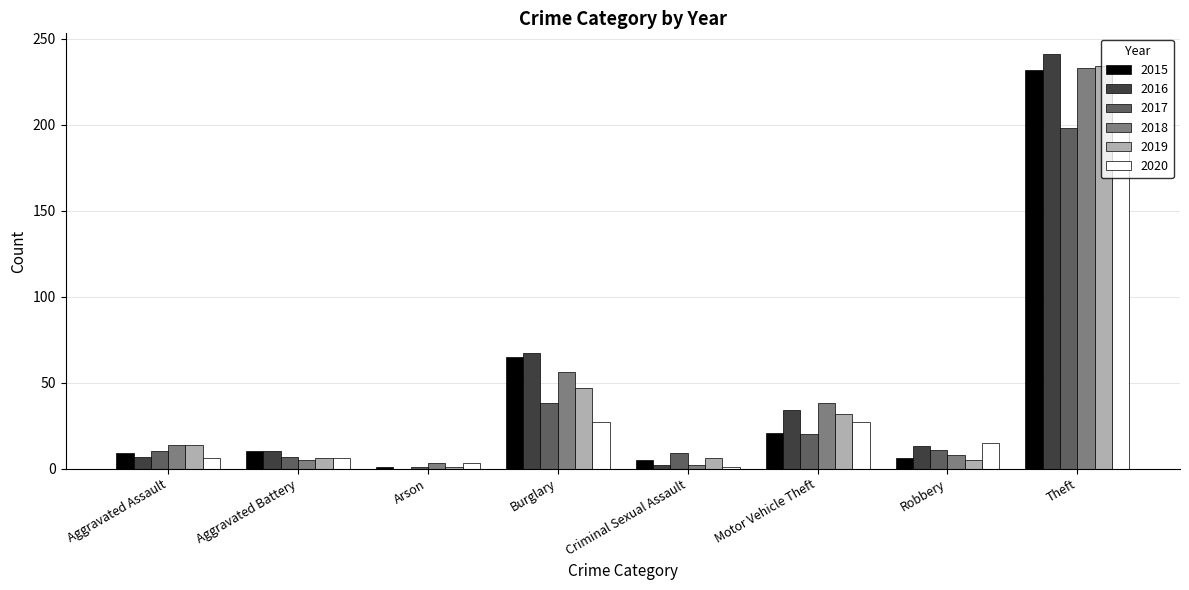

How many data points does each series have?

8